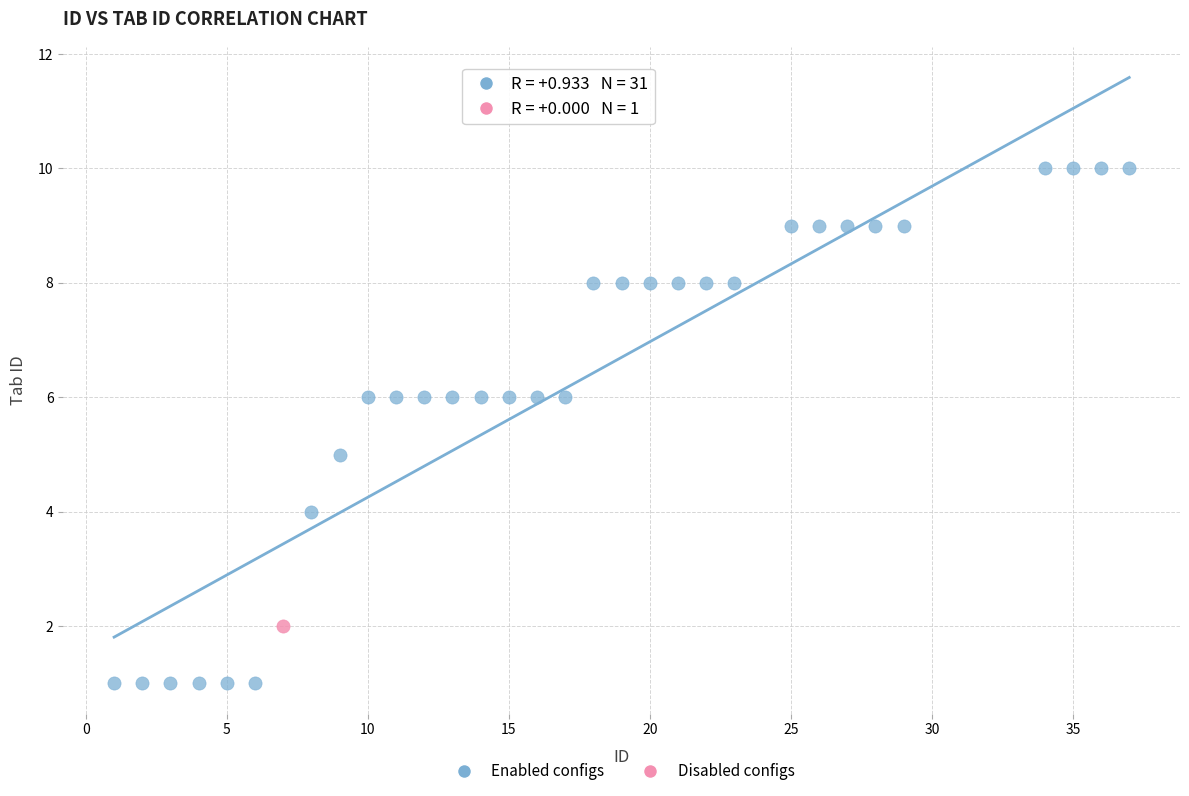

What are all the series names shown in the legend?

Enabled configs, Disabled configs